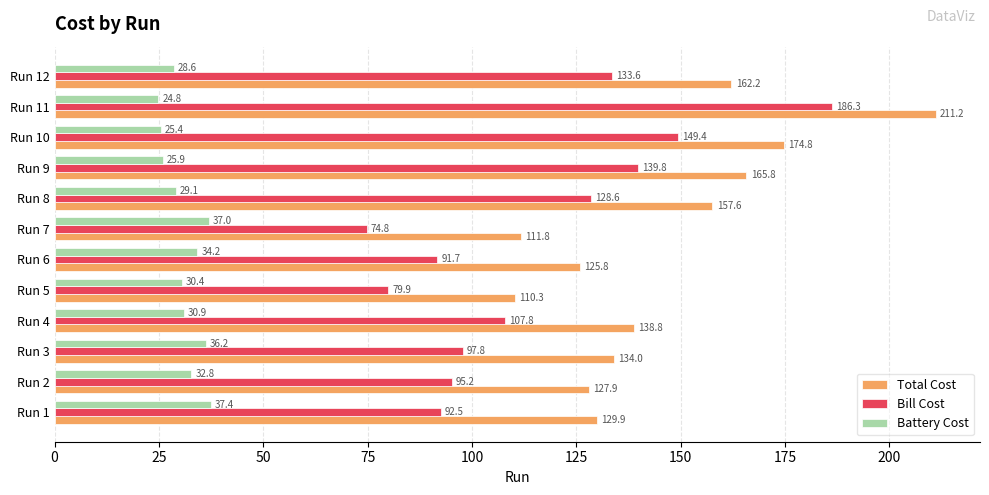

What is the sum of the Battery Cost values at Run 6 and Run 10?

59.6